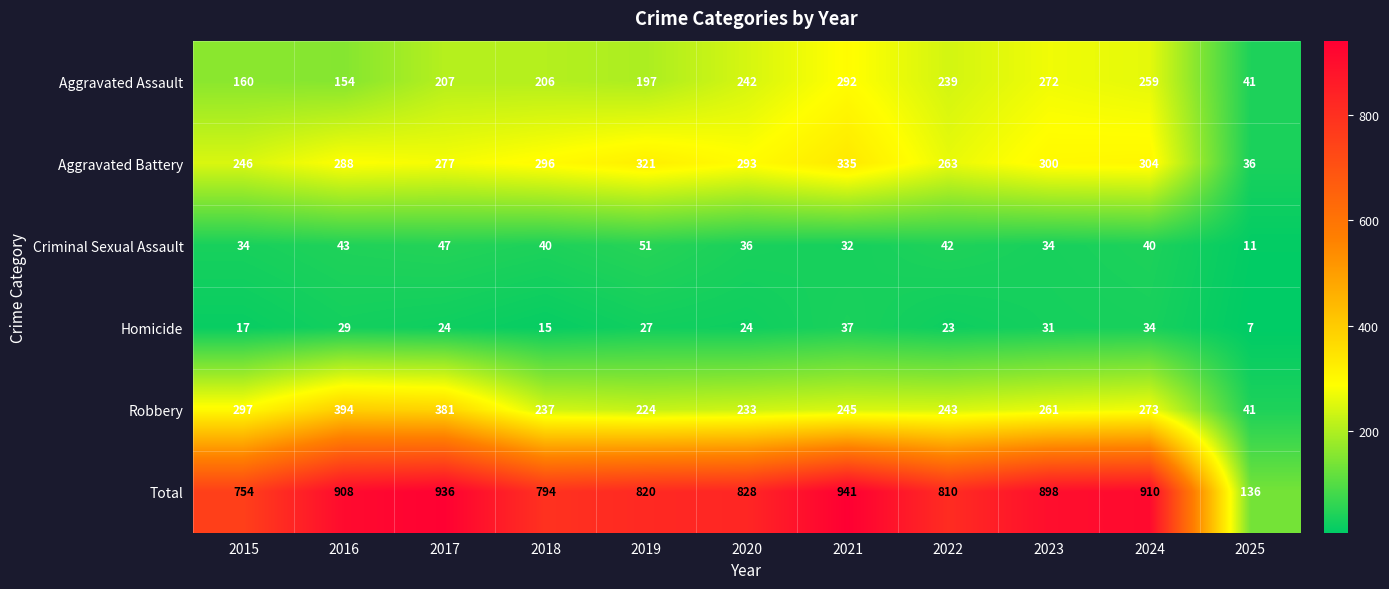

List the series in order of their peak value, lowest first.

Homicide, Criminal Sexual Assault, Aggravated Assault, Aggravated Battery, Robbery, Total